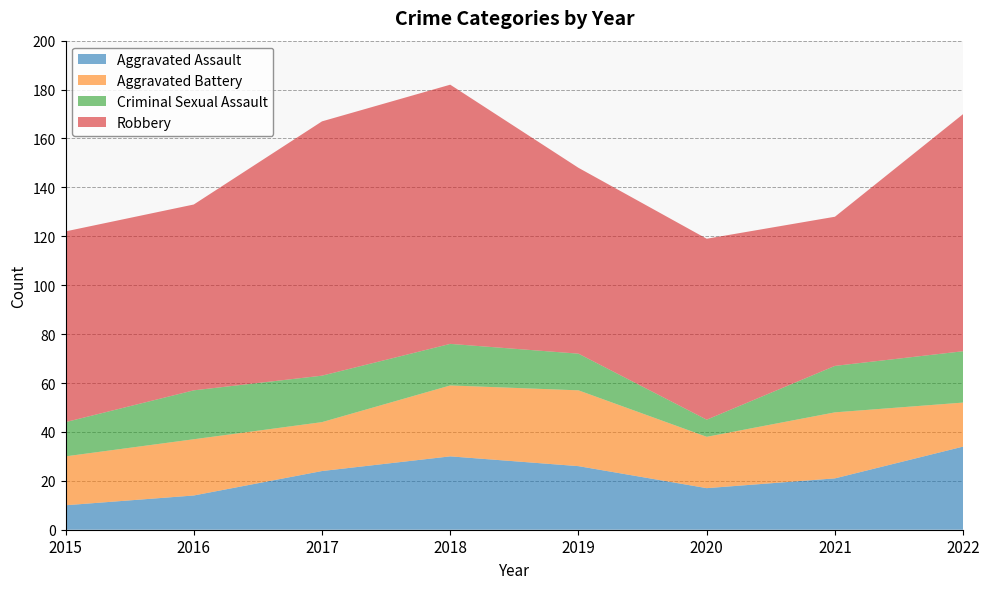

What is the greatest value displayed?

106